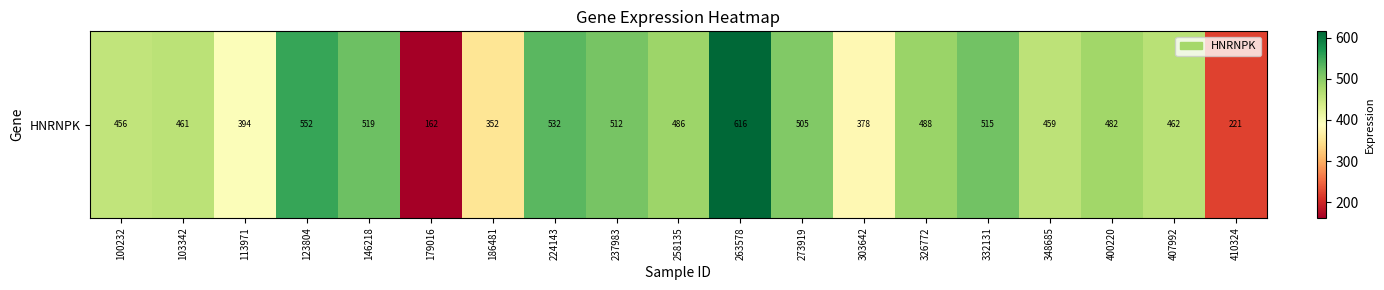

How many distinct data groups are displayed?

1